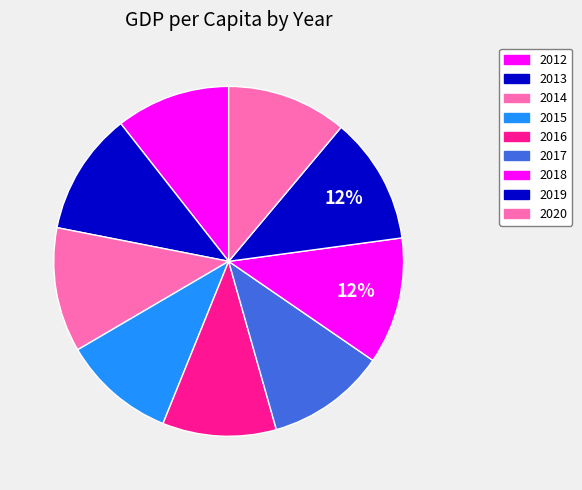

Is the sum of 2018 and 2016 greater than half?

No